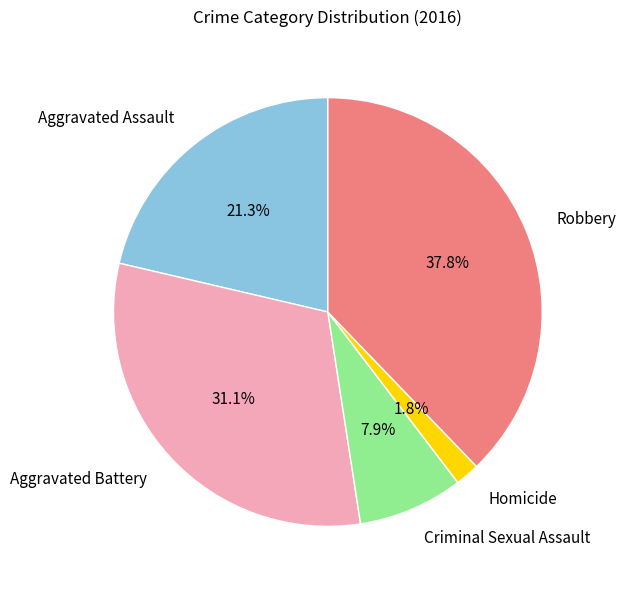

To the nearest percent, what portion does Homicide represent?

2%